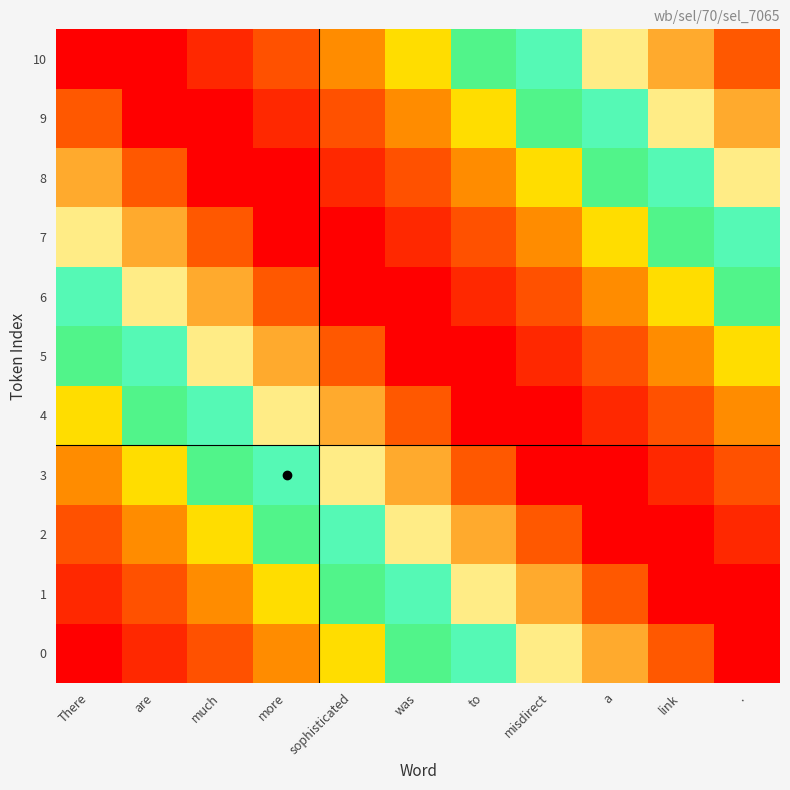

Reading left to right, transcribe all the data shown in this chart.

0: There=0	are=1	much=2	more=3	sophisticated=4	was=5	to=6	misdirect=7	a=8	link=9	.=10
1: There=1	are=2	much=3	more=4	sophisticated=5	was=6	to=7	misdirect=8	a=9	link=10	.=0
2: There=2	are=3	much=4	more=5	sophisticated=6	was=7	to=8	misdirect=9	a=10	link=0	.=1
3: There=3	are=4	much=5	more=6	sophisticated=7	was=8	to=9	misdirect=10	a=0	link=1	.=2
4: There=4	are=5	much=6	more=7	sophisticated=8	was=9	to=10	misdirect=0	a=1	link=2	.=3
5: There=5	are=6	much=7	more=8	sophisticated=9	was=10	to=0	misdirect=1	a=2	link=3	.=4
6: There=6	are=7	much=8	more=9	sophisticated=10	was=0	to=1	misdirect=2	a=3	link=4	.=5
7: There=7	are=8	much=9	more=10	sophisticated=0	was=1	to=2	misdirect=3	a=4	link=5	.=6
8: There=8	are=9	much=10	more=0	sophisticated=1	was=2	to=3	misdirect=4	a=5	link=6	.=7
9: There=9	are=10	much=0	more=1	sophisticated=2	was=3	to=4	misdirect=5	a=6	link=7	.=8
10: There=10	are=0	much=1	more=2	sophisticated=3	was=4	to=5	misdirect=6	a=7	link=8	.=9